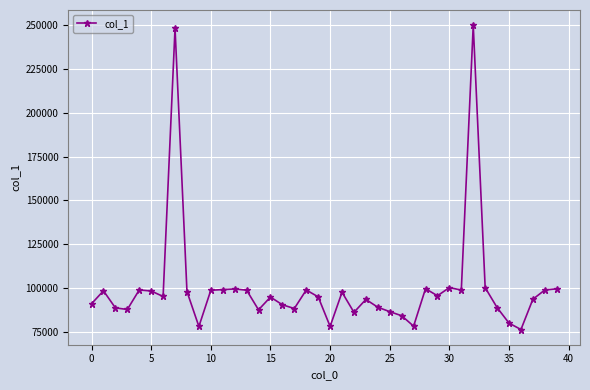

What is the value of the 35th point from the left?

88899